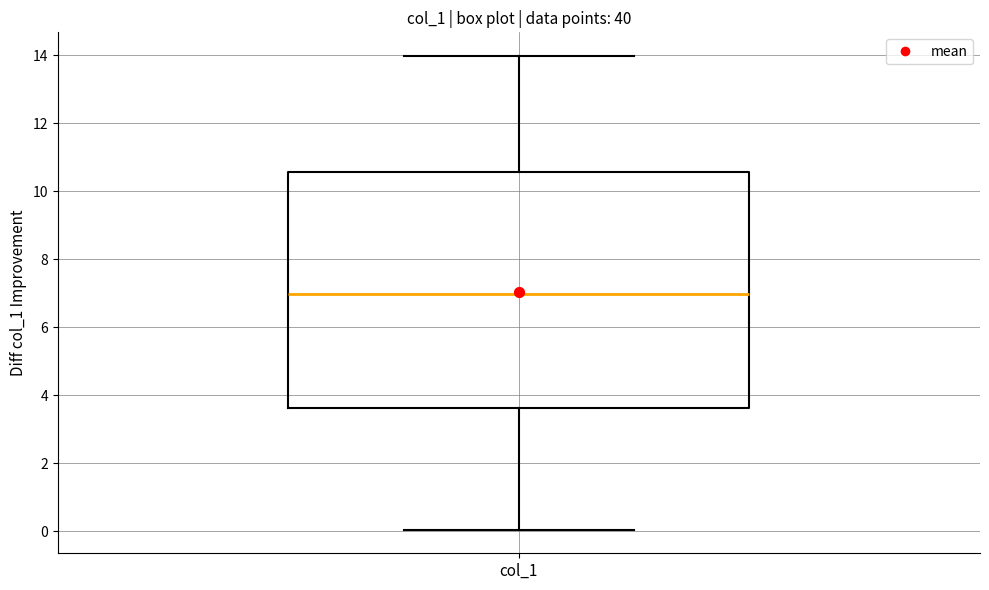

Transcribe this box plot: give where the median line is, the range the box spans, and where the two whiskers end, as read against the y-axis. The values are not printed on the chart, so give them approximately, as read against the axis.

median 7.0, box 3.6 to 10.6, whiskers 0.0 to 14.0